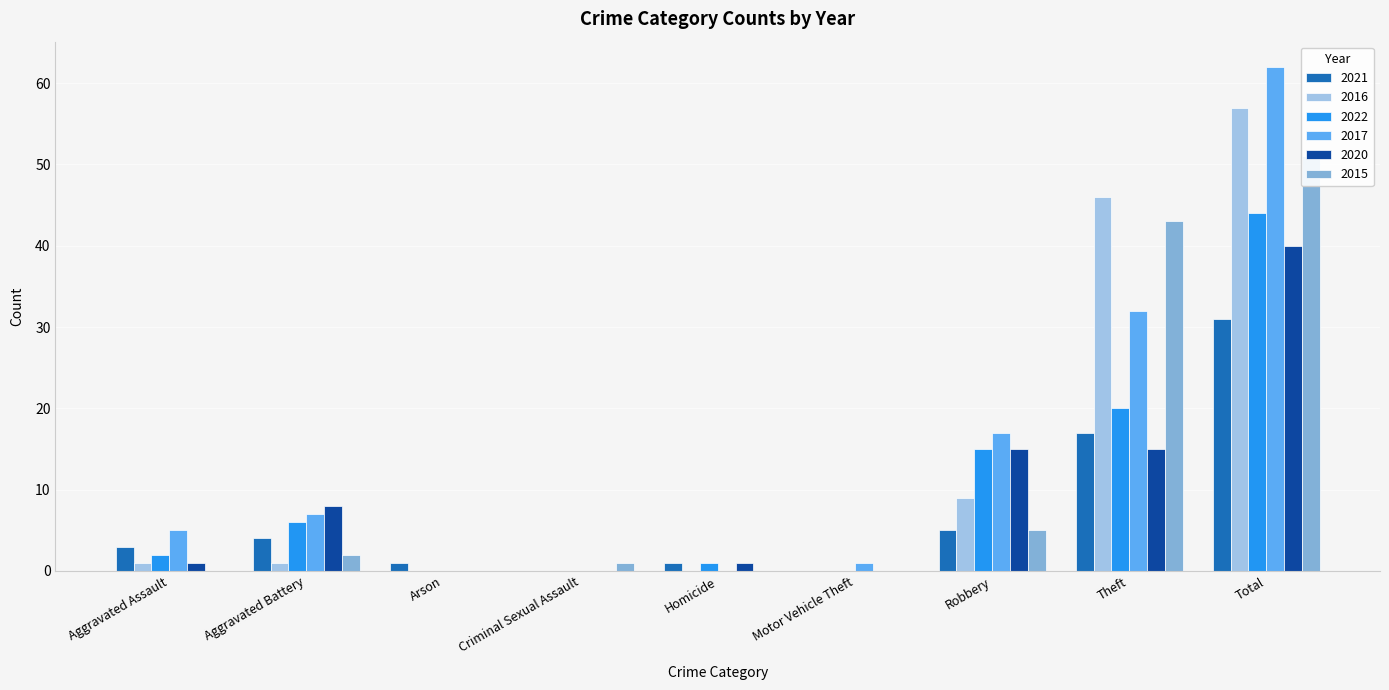

Count the number of categories in the chart.

9